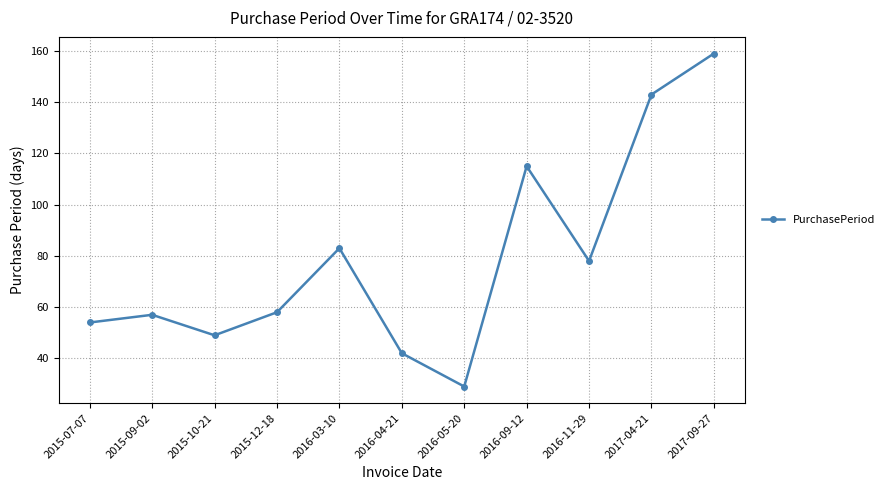

Is it true that the value at 2016-03-10 is 146?

False